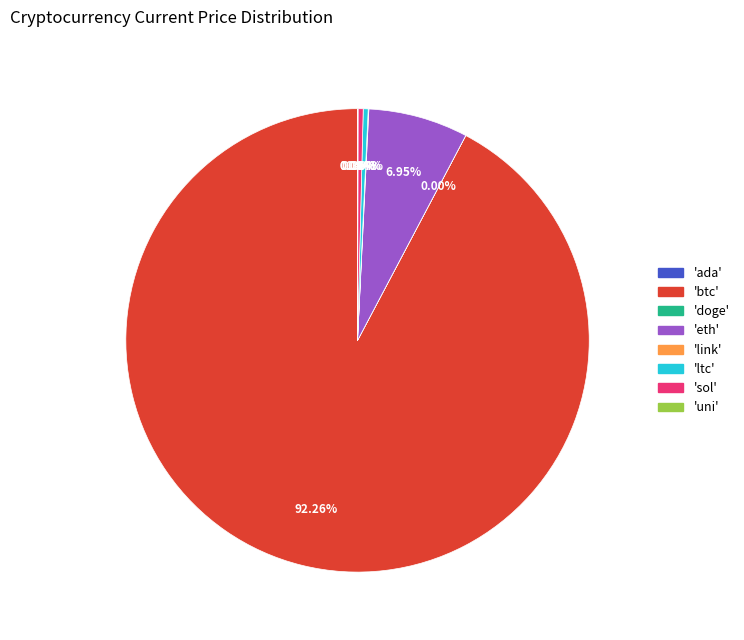

Does any single category account for the majority?

Yes